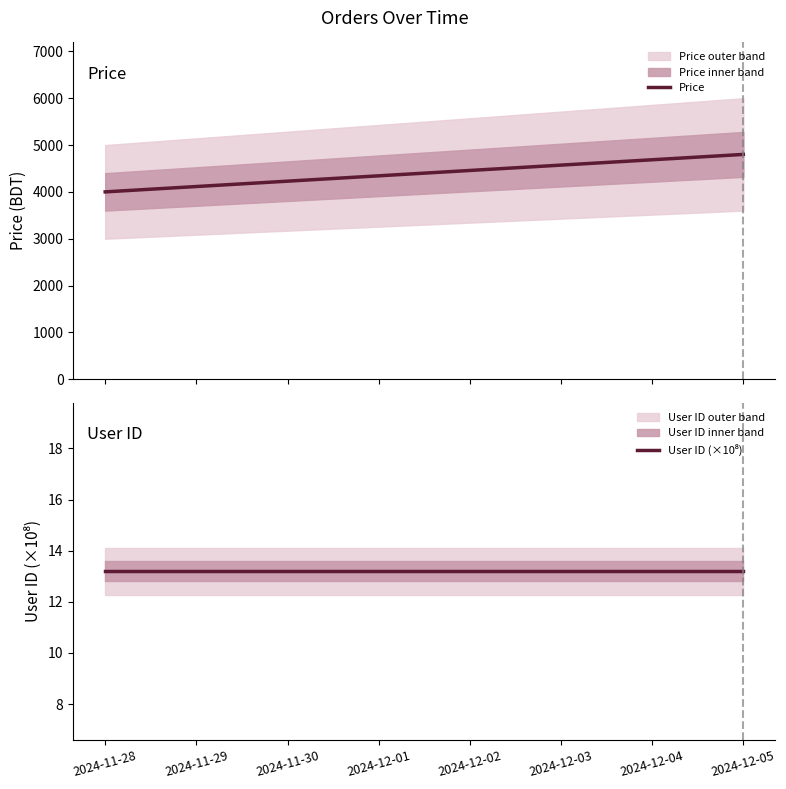

Which has a higher value, 2024-12-05 or 2024-12-05?

2024-12-05